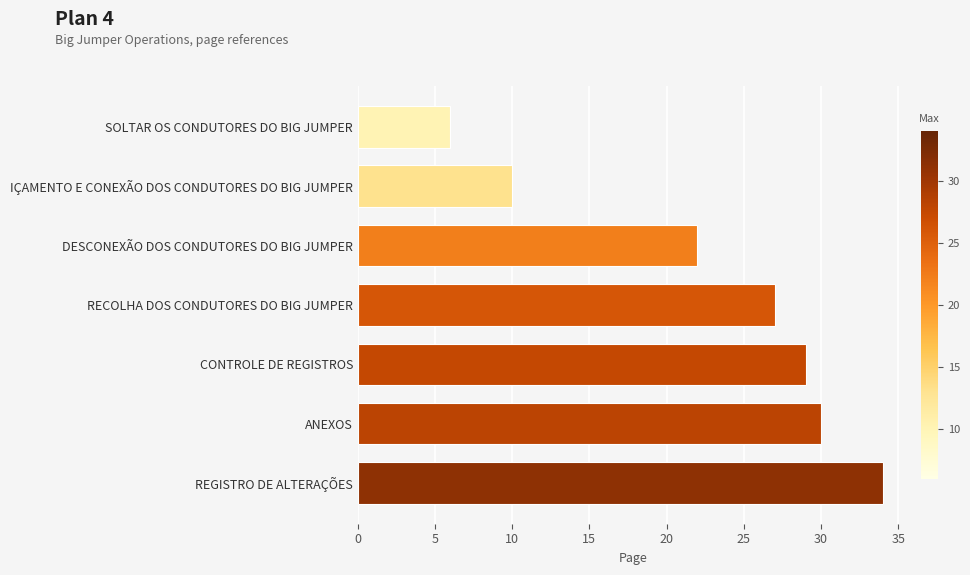

At which label is the value closest to 20?

DESCONEXÃO DOS CONDUTORES DO BIG JUMPER